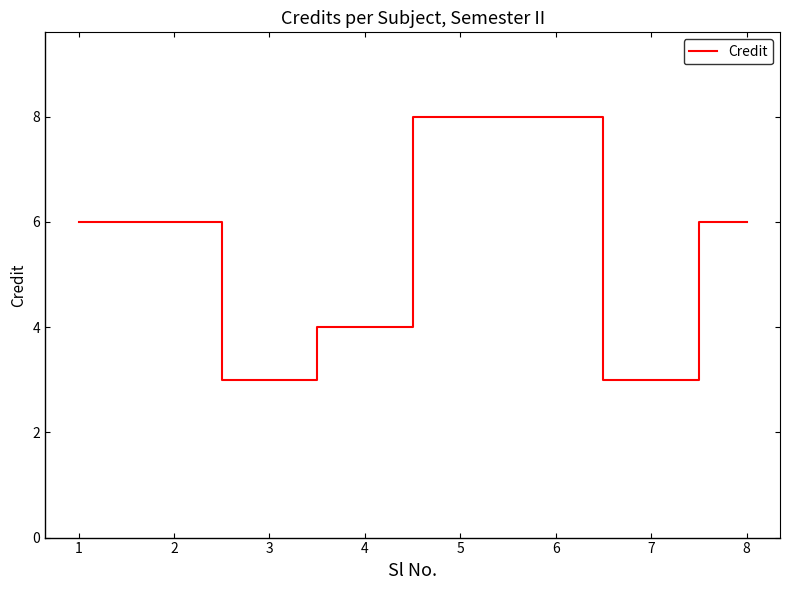

Reading left to right, extract all data points from this chart.

6	6	3	4	8	8	3	6